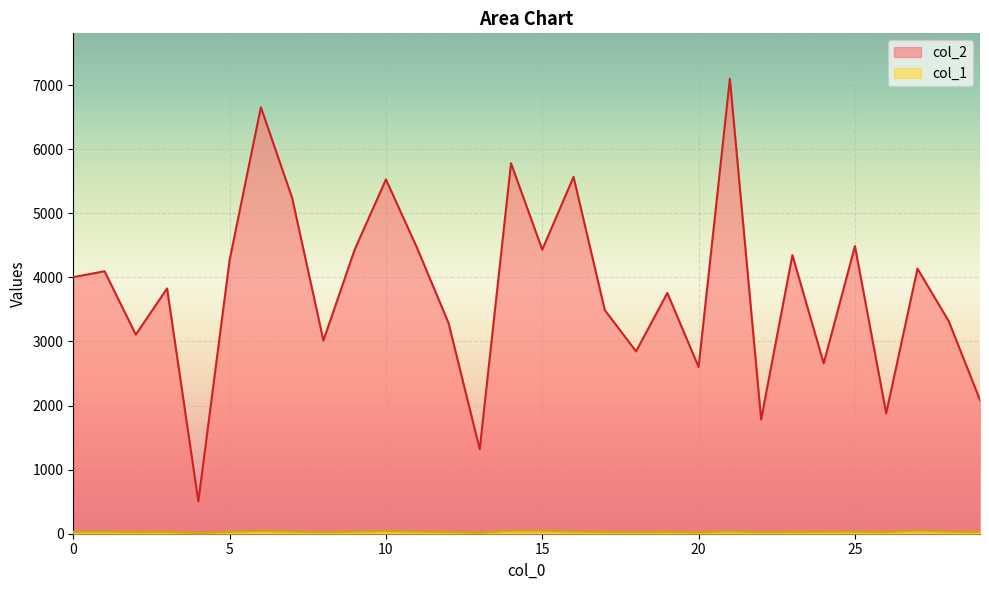

Which category has the lowest value in the col_1 series?

4